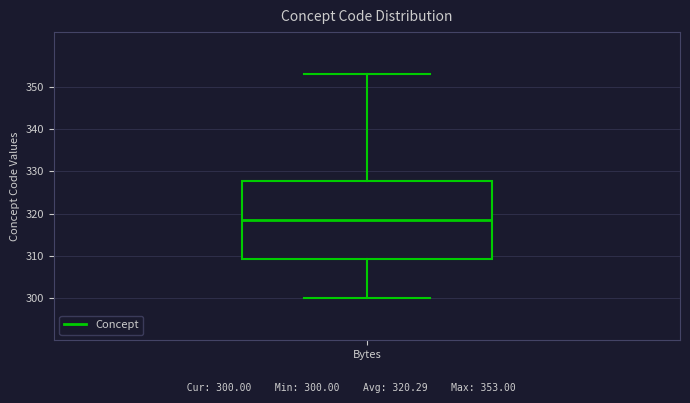

Transcribe this box plot: give where the median line is, the range the box spans, and where the two whiskers end, as read against the y-axis. The values are not printed on the chart, so give them approximately, as read against the axis.

median 319, box 309 to 328, whiskers 300 to 353